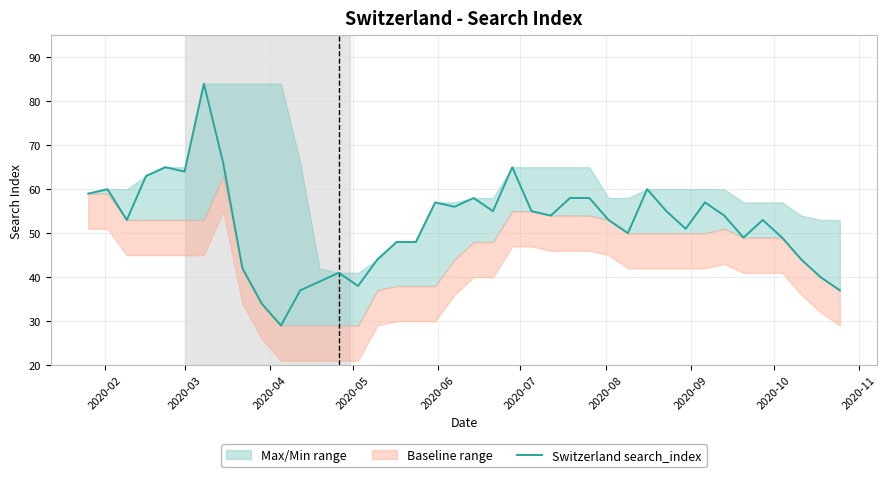

What is the maximum value for Switzerland search_index?

84